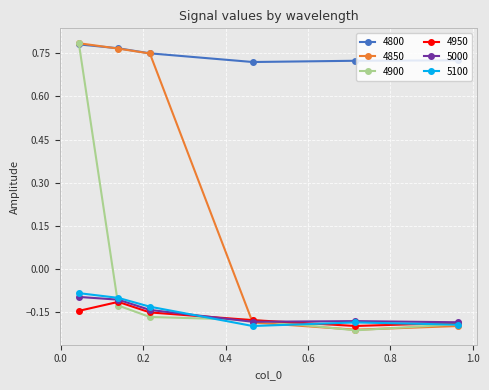

True or false: 4800 and 5000 intersect in this chart.

False